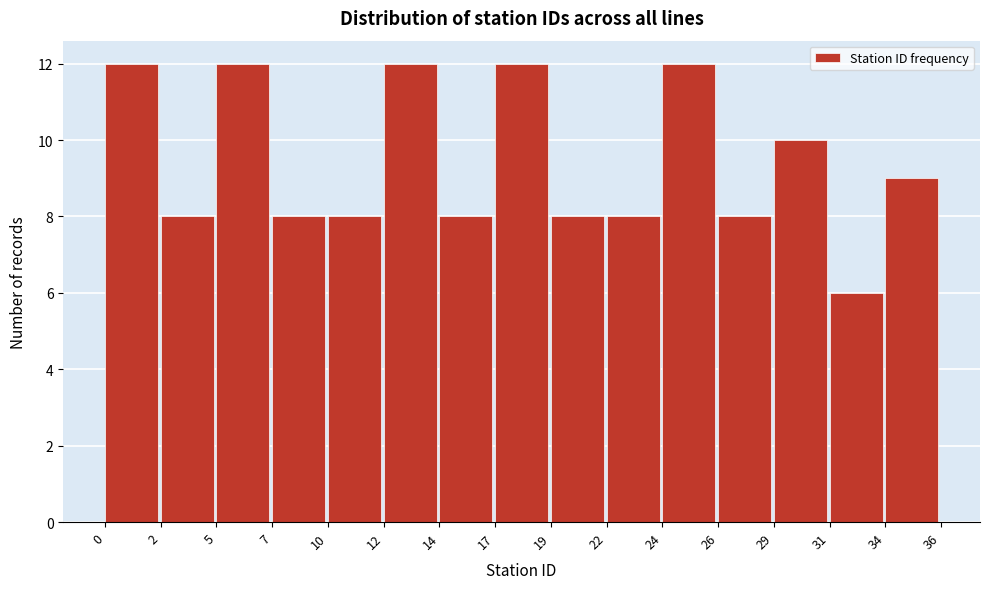

Reading left to right, list all the values displayed in this chart.

0=12	2=8	5=12	7=8	10=8	12=12	14=8	17=12	19=8	22=8	24=12	26=8	29=10	31=6	34=9